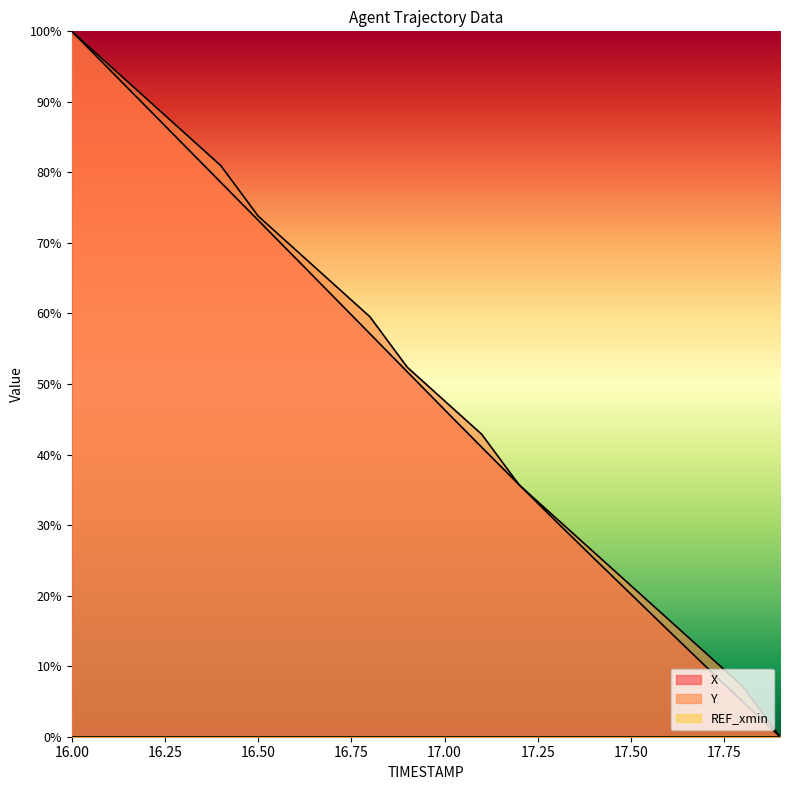

True or false: Y has a value of 41.5 at 17.9.

False